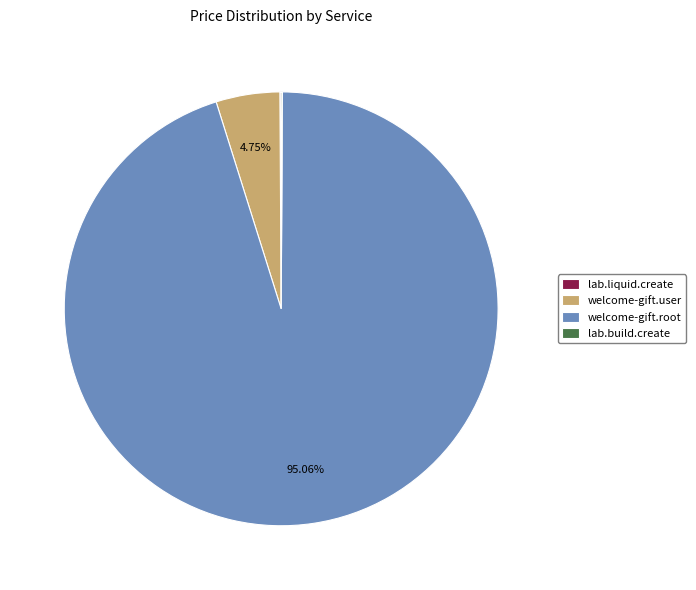

Does any single category account for the majority?

Yes